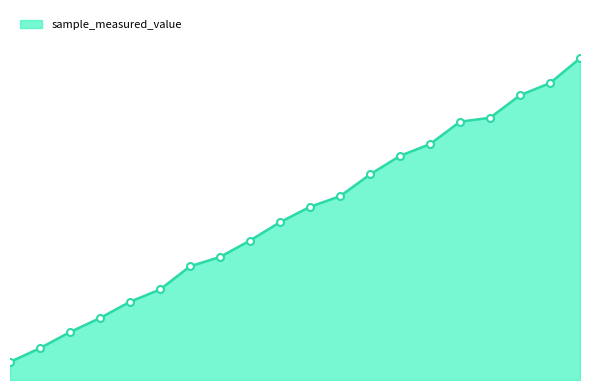

What is the value of the 12th point from the left?

15526600